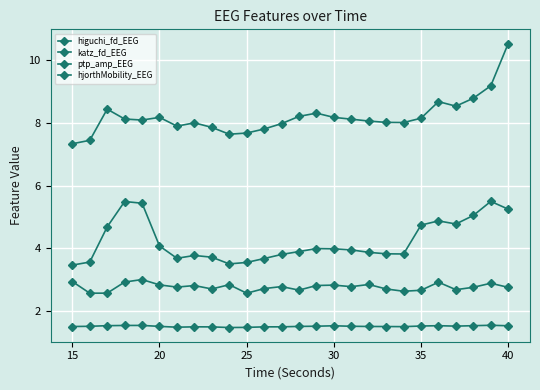

True or false: katz_fd_EEG and higuchi_fd_EEG cross at least once.

False